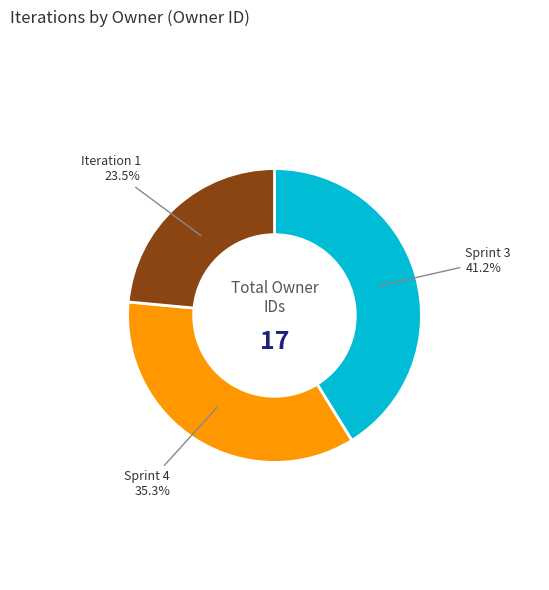

To the nearest percent, what portion does Sprint 3 represent?

41%